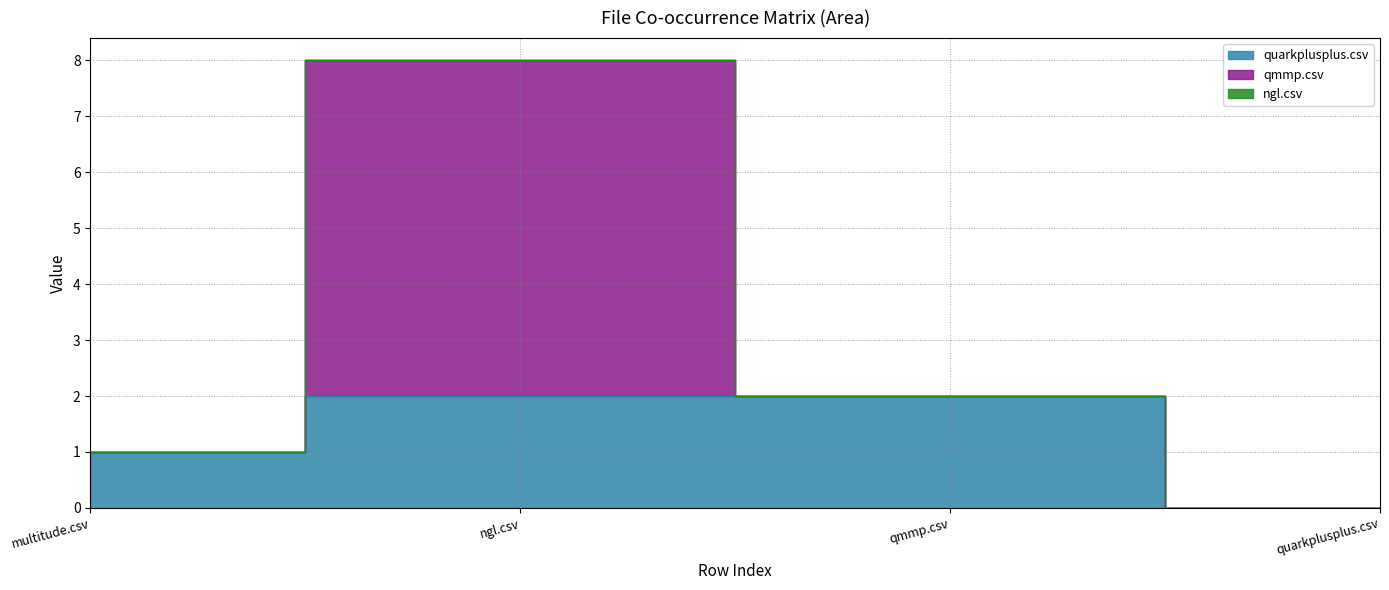

Which series has the largest total across all categories?

qmmp.csv